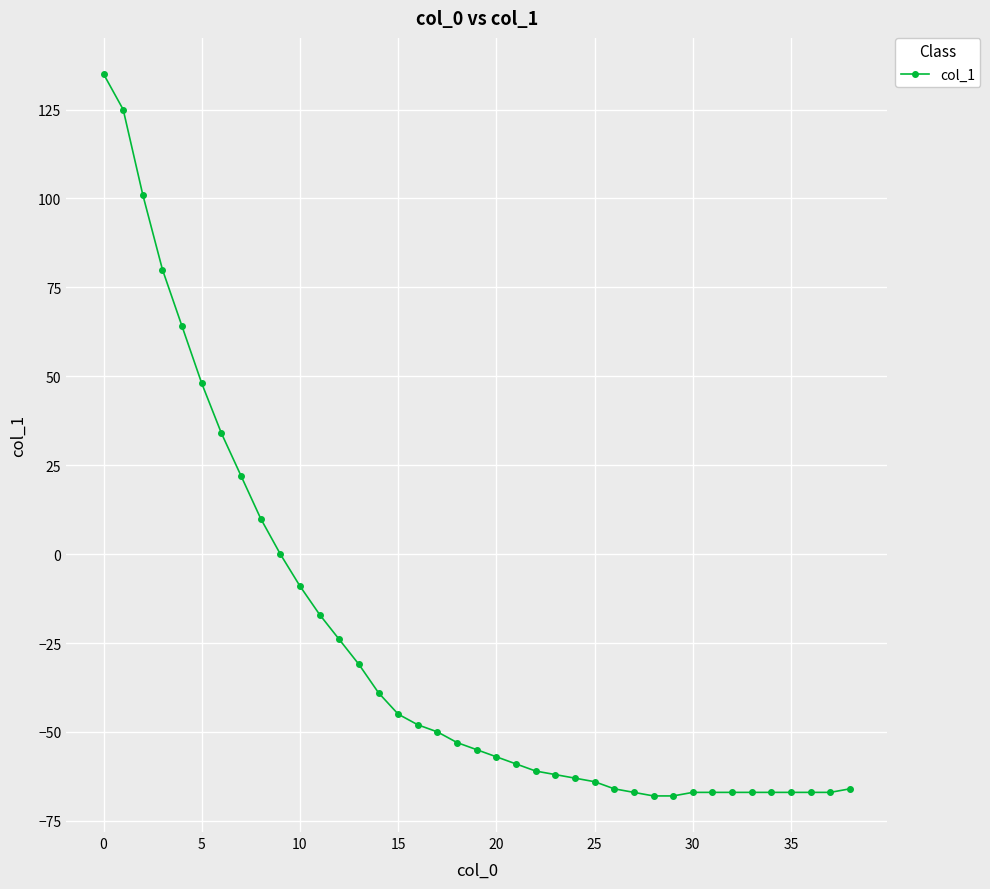

What is the sum of all values?

-989